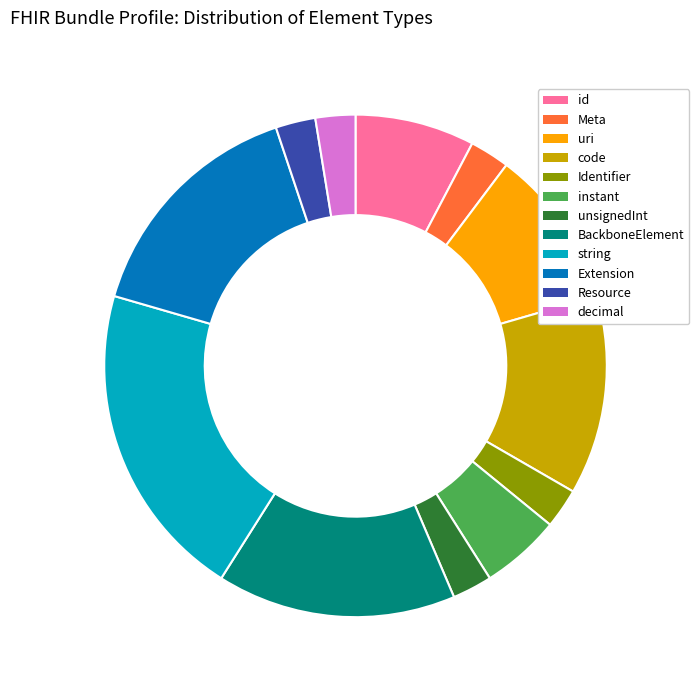

How many segments does this pie chart have?

12